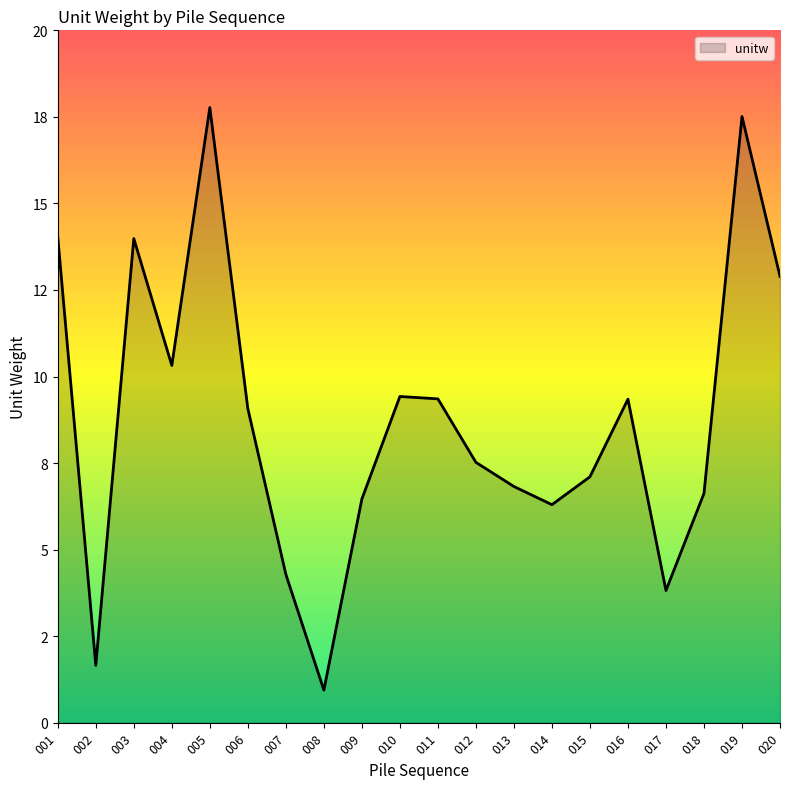

What is the sum of the values at 015 and 003?

21.1